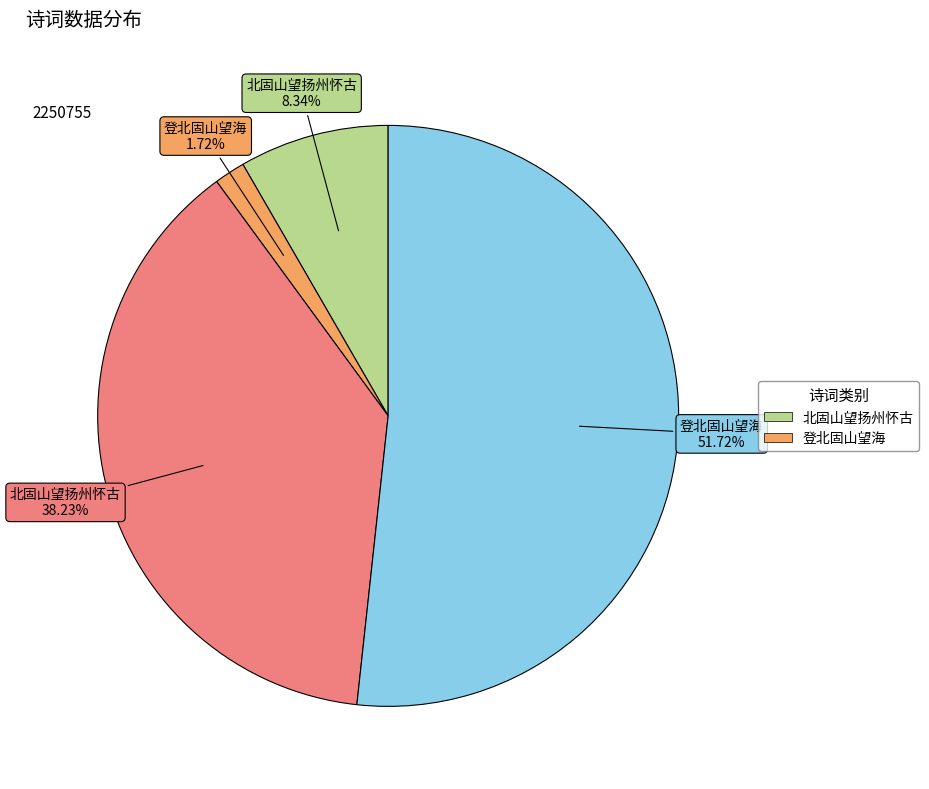

Is there a majority slice in this chart?

Yes